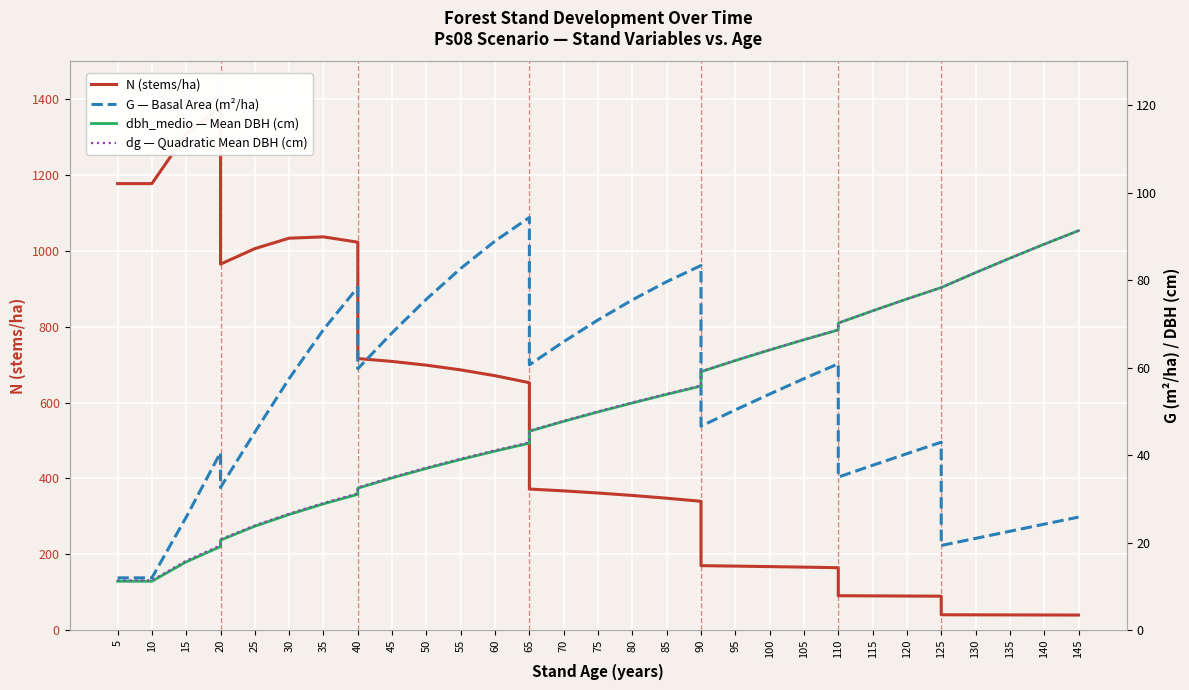

How many series are shown in this chart?

4